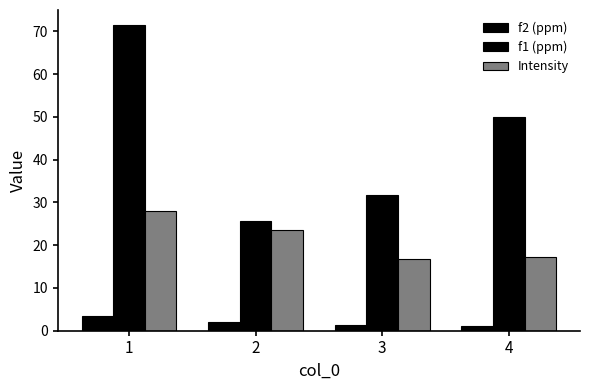

What is the difference between the maximum and minimum values in the f1 (ppm) series?

45.7